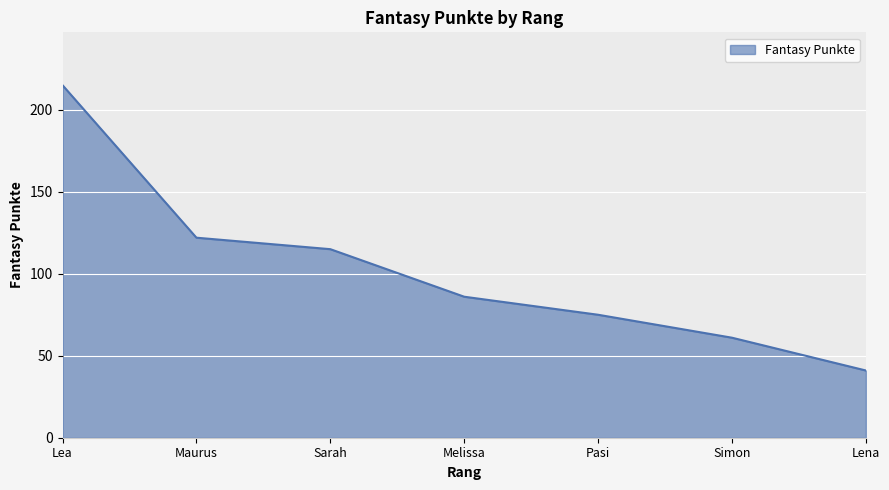

What is the change in value from Sarah to Melissa?

-29